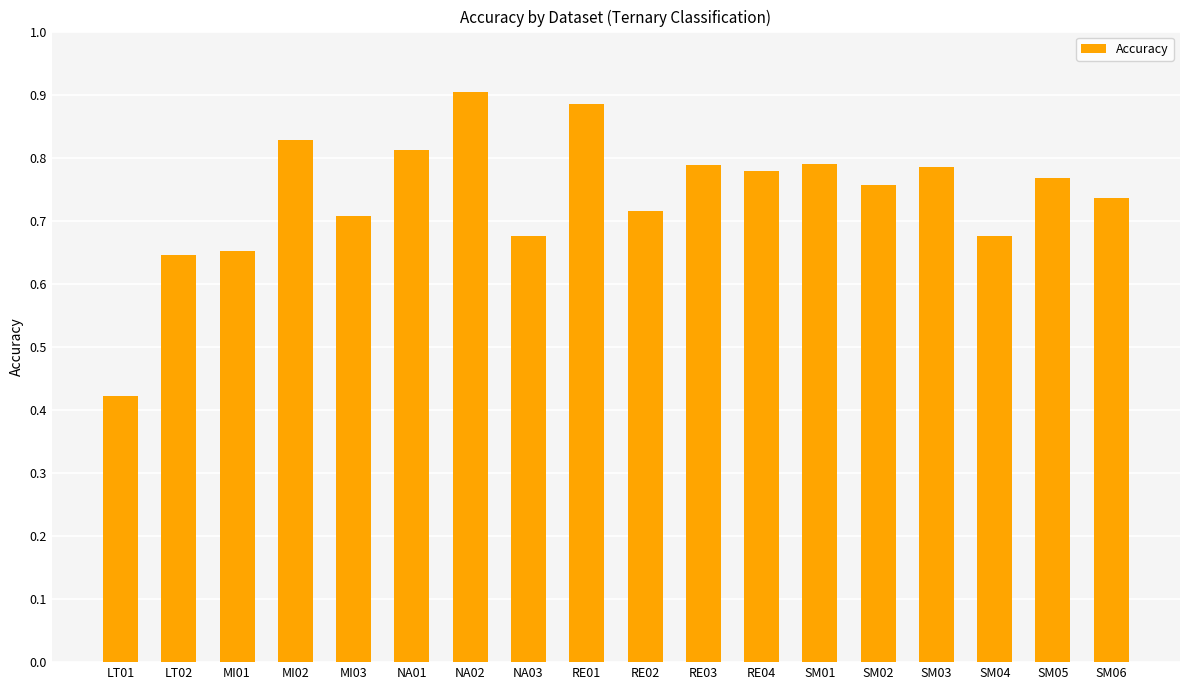

Does the chart contain any negative values?

No